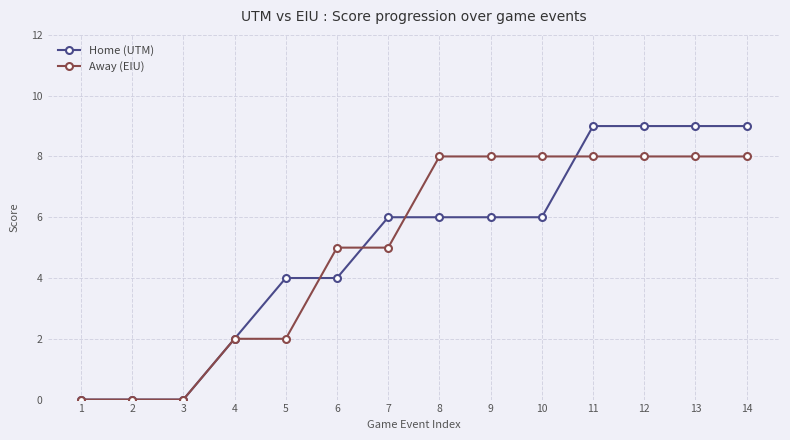

Count the number of categories in the chart.

14